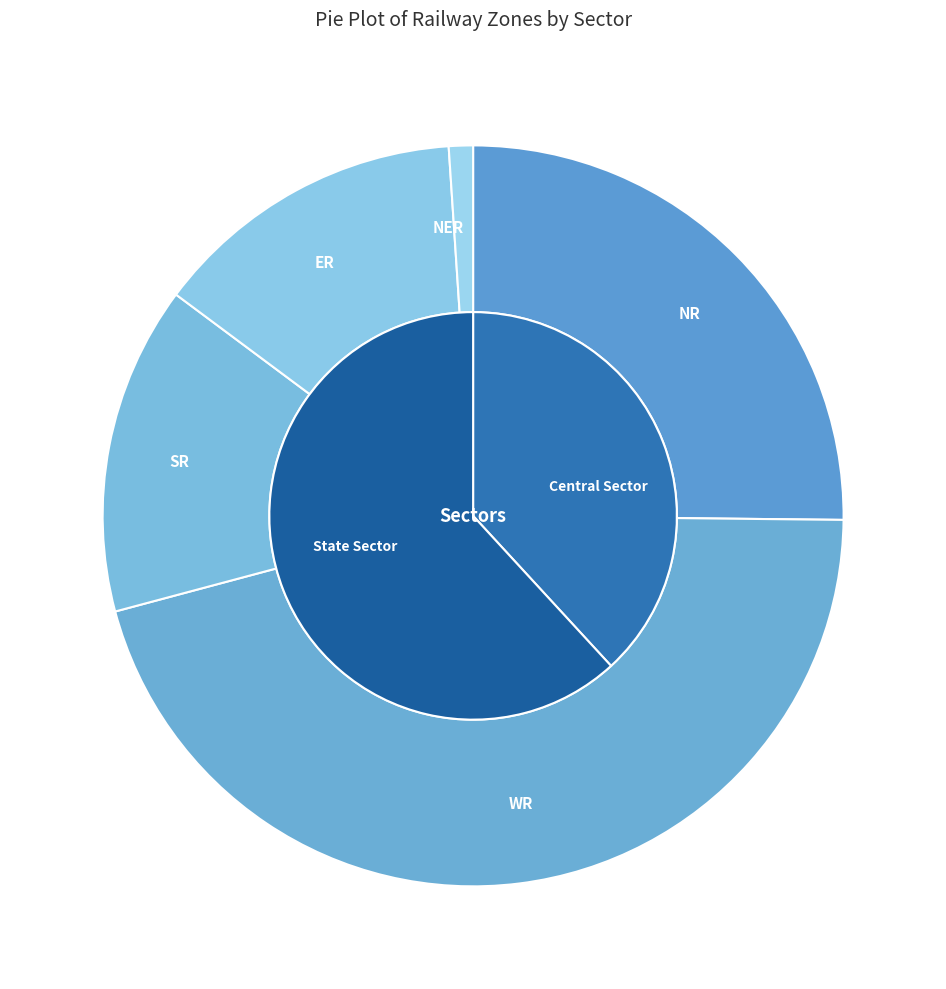

Does WR account for over 50% of the chart?

Yes